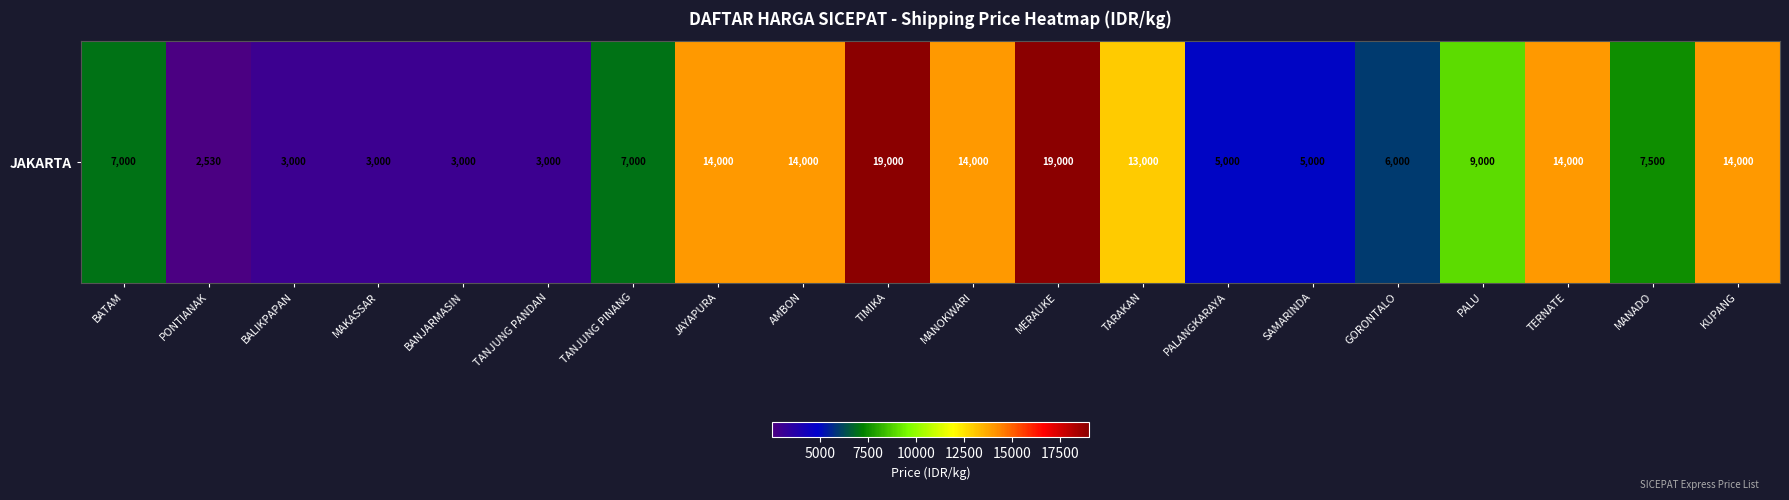

What is the sum of the values at MANOKWARI and PALU?

23000